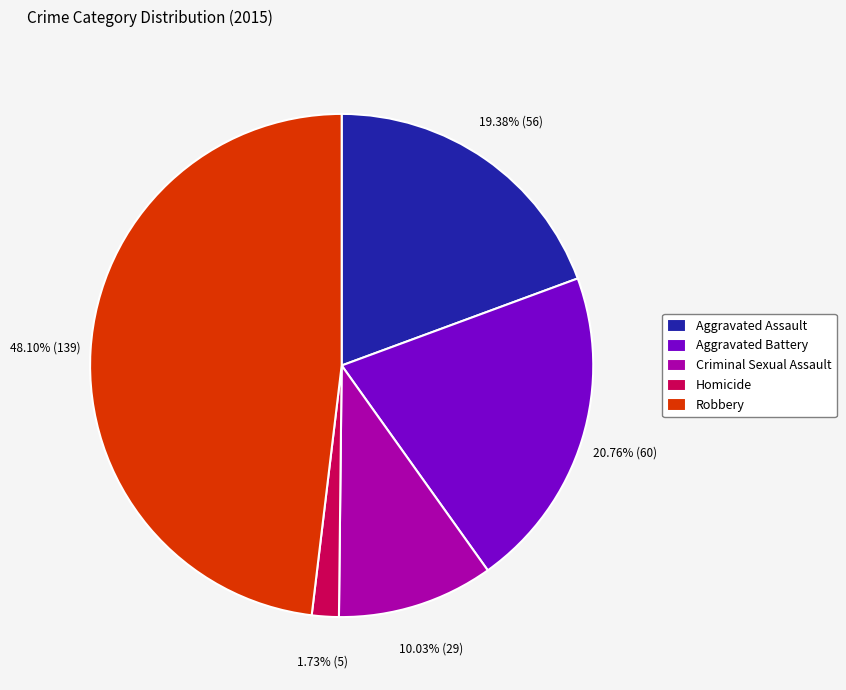

Do Homicide and Aggravated Battery together represent more than half of the pie?

No